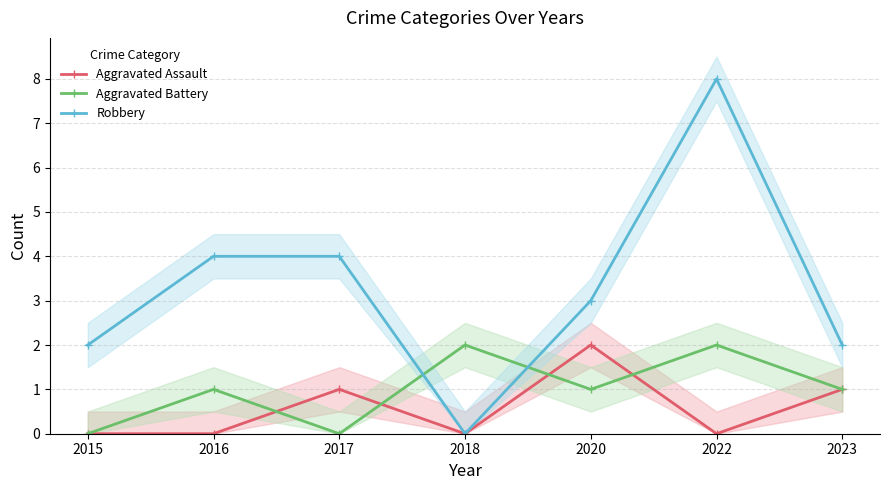

Which series has the widest spread of values?

Robbery